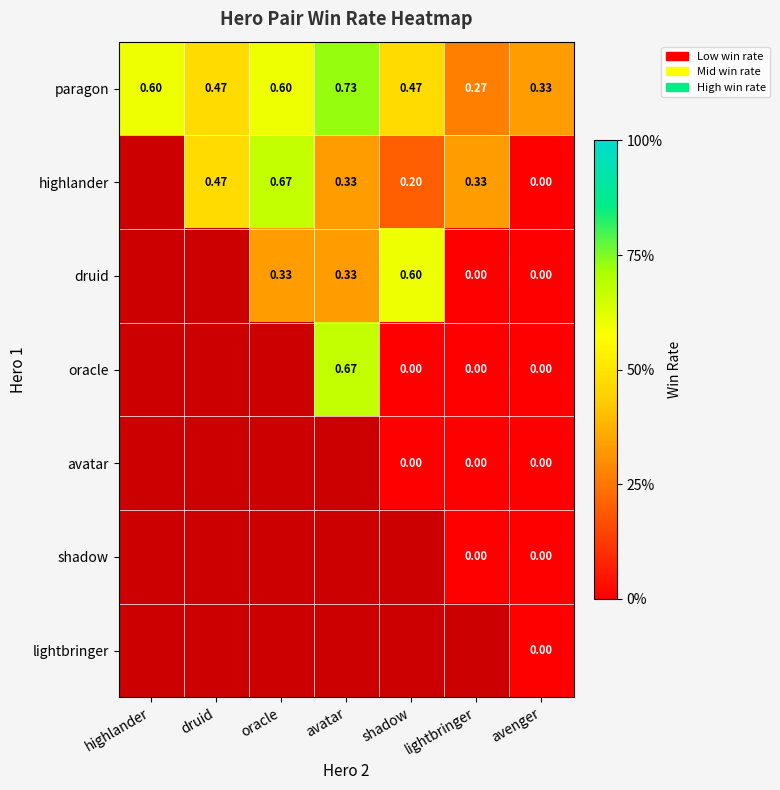

At which label is paragon closest to 0?

lightbringer